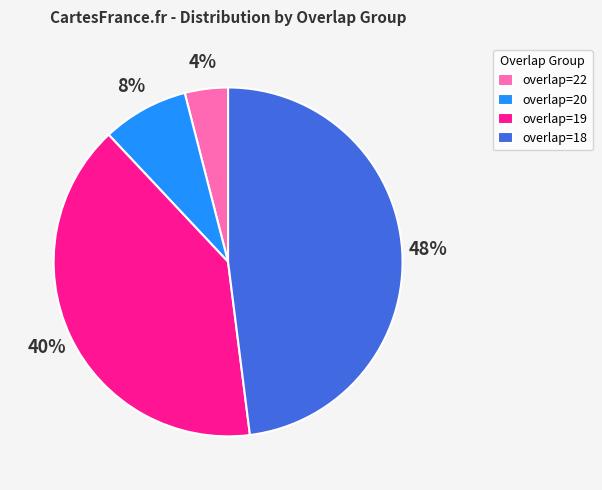

True or false: overlap=19 accounts for 40% of the total.

True